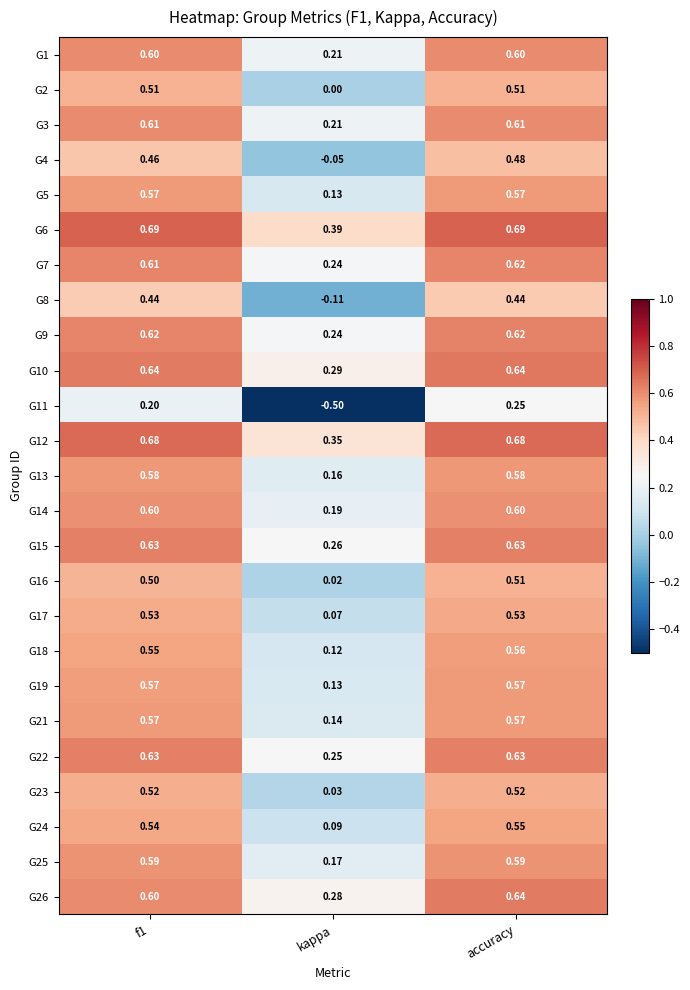

At which category is the sum across all series the highest?

accuracy